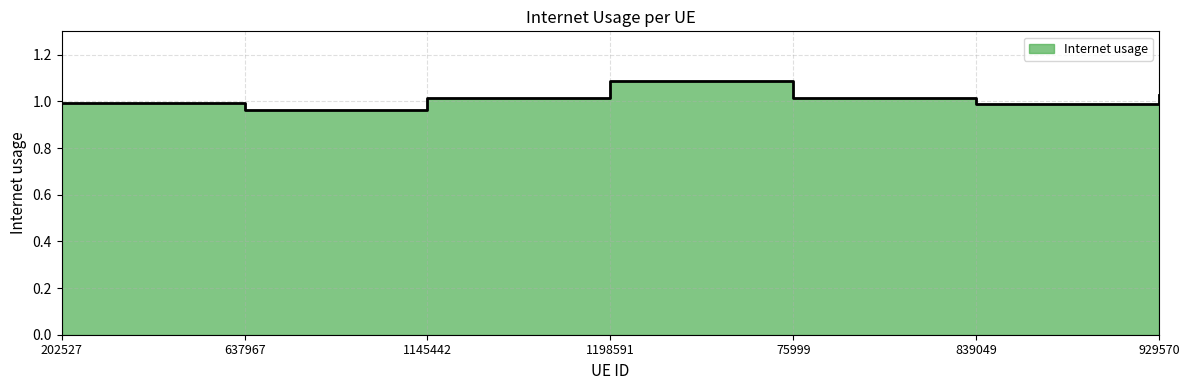

What is the label of the 7th point from the right?

202527